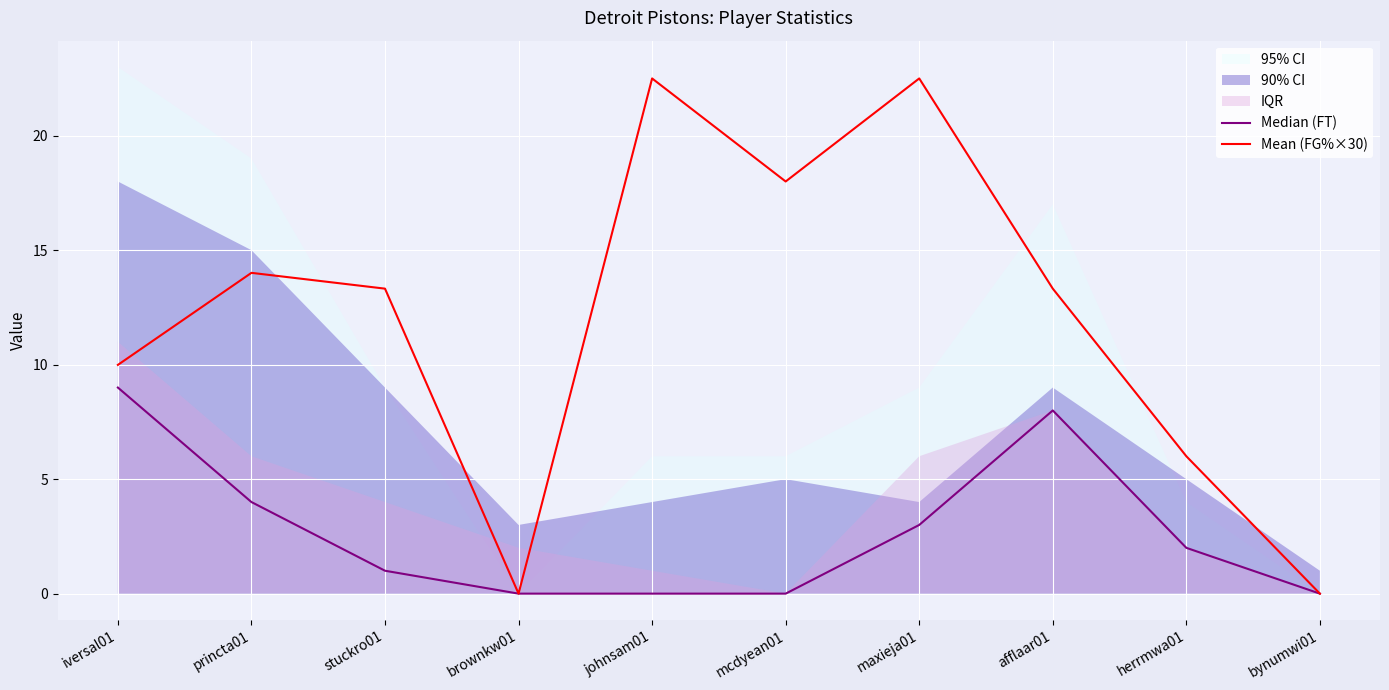

In Mean (FG%×30), how many points are lower than both neighbors (excluding endpoints)?

2